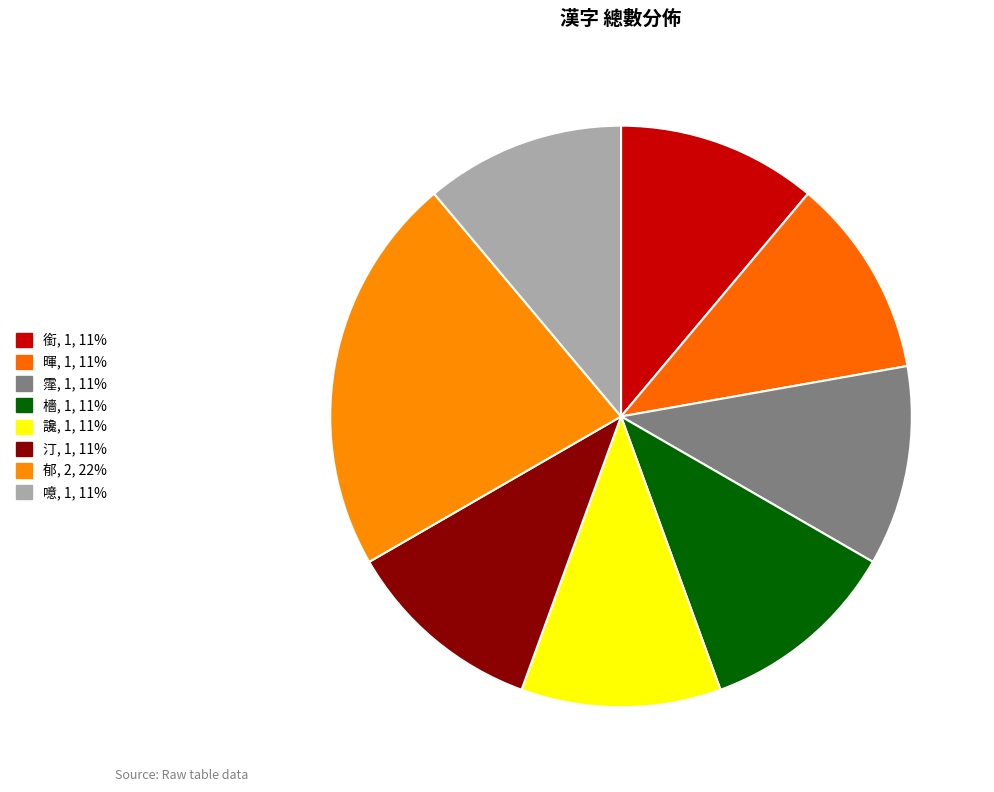

Does any single category account for the majority?

No